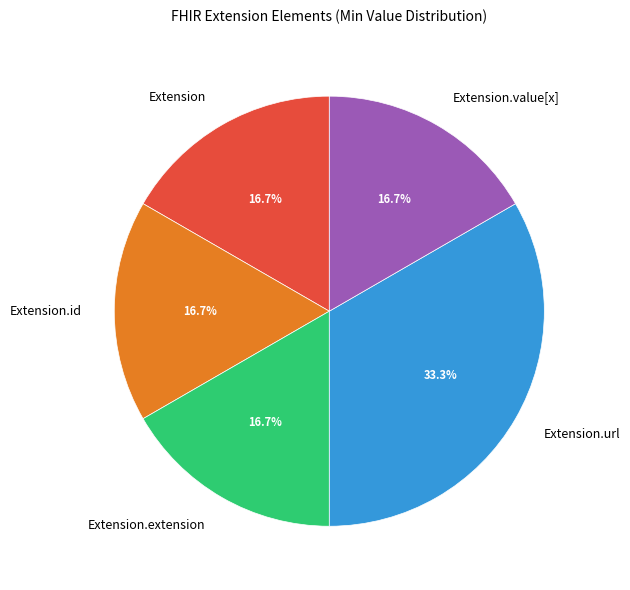

Is it true that Extension.url is 99% of the pie?

False